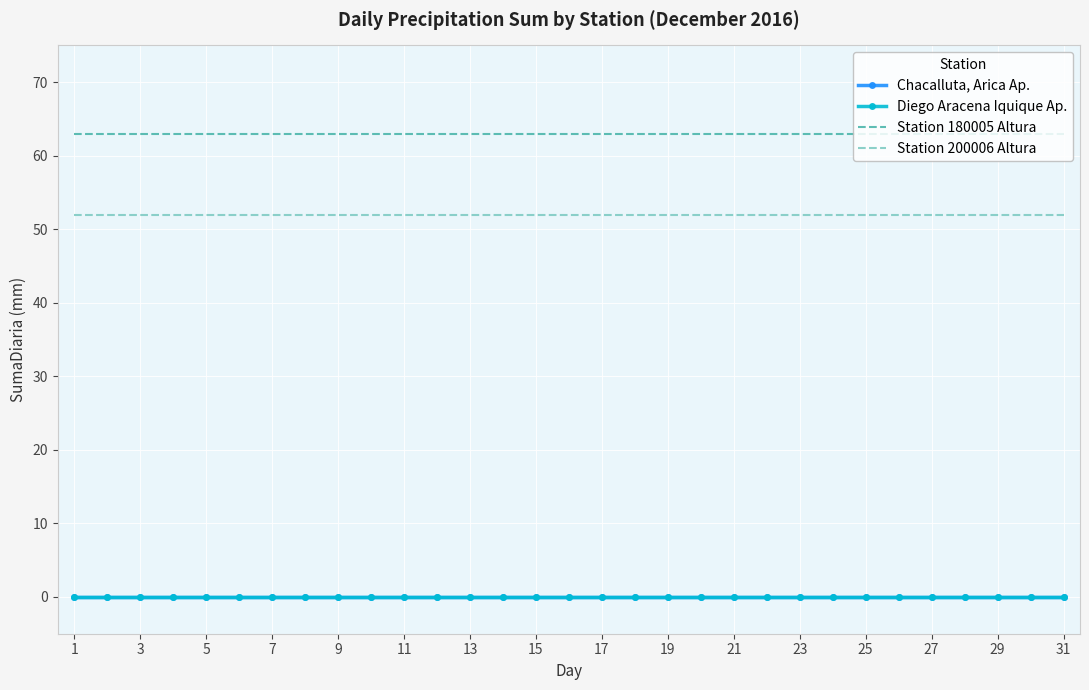

What is the greatest value displayed?

63